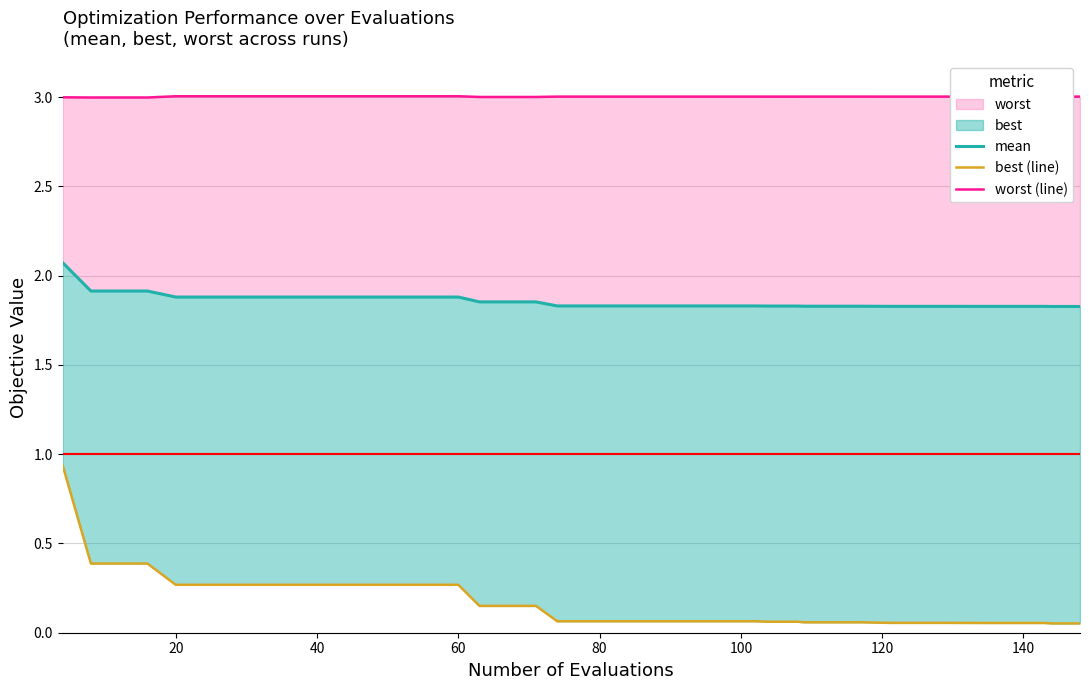

How many interior local peaks does the worst (line) series have?

1